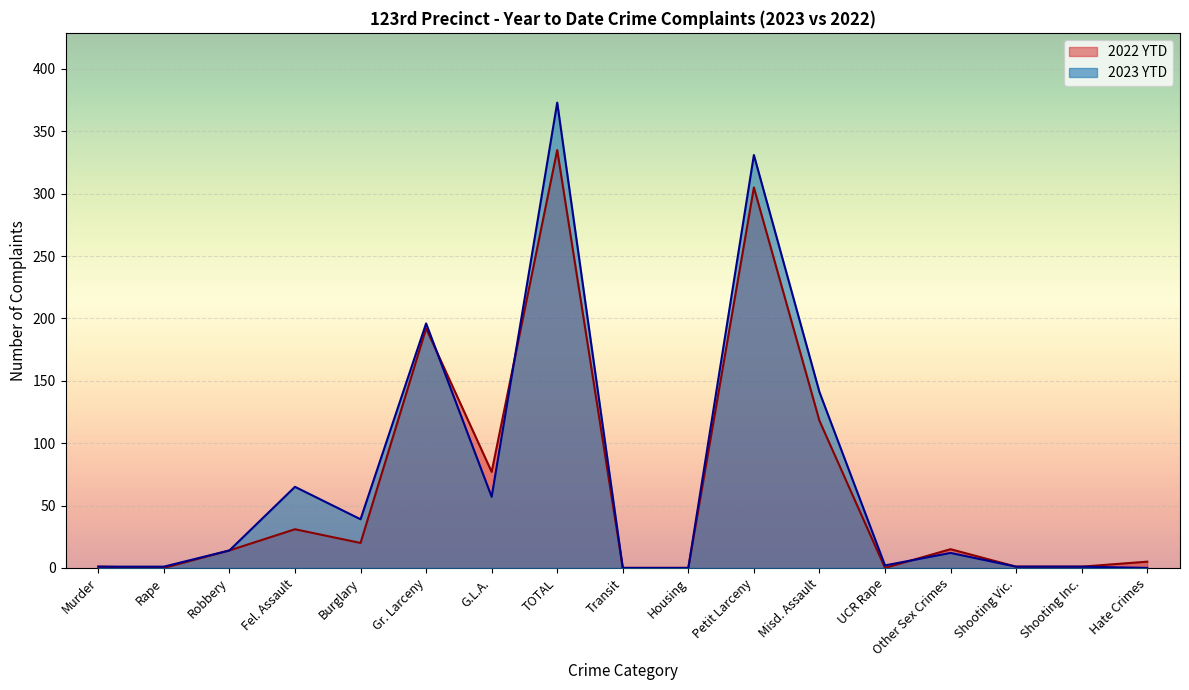

What is the maximum value for 2022 YTD?

335